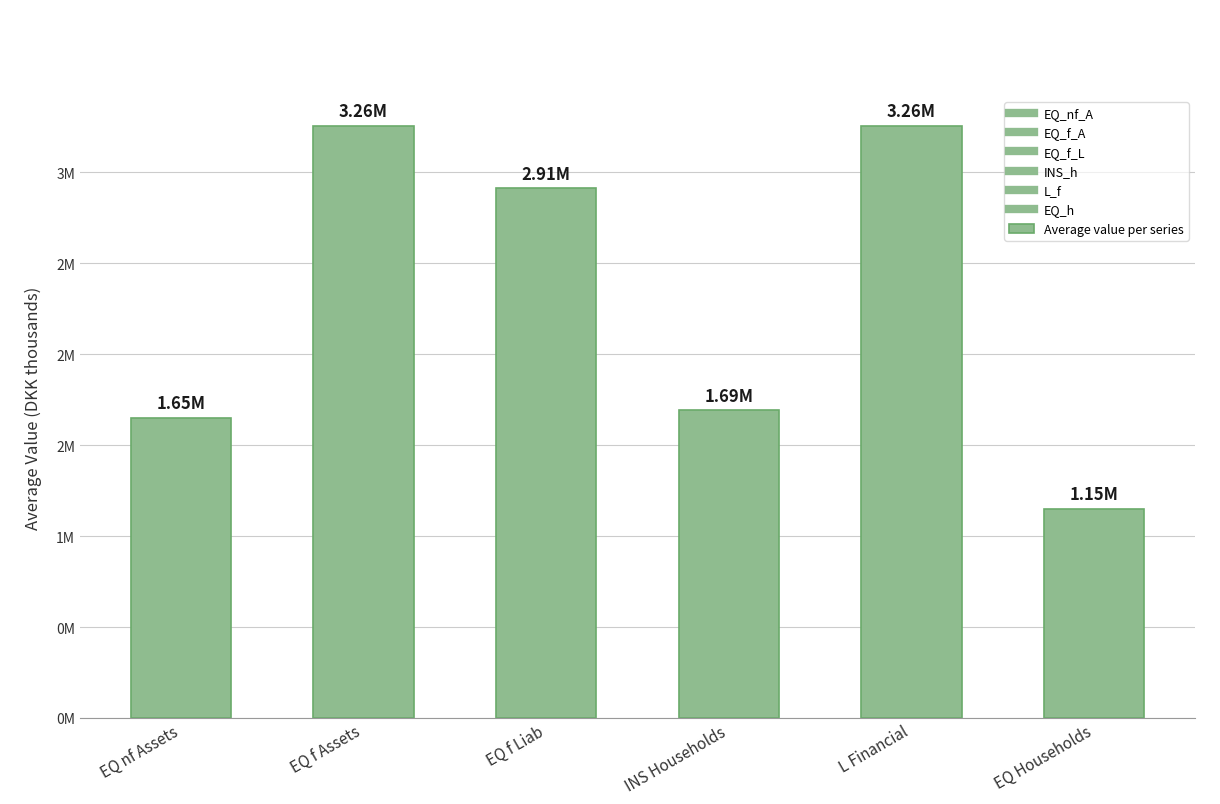

Does the chart contain any negative values?

No